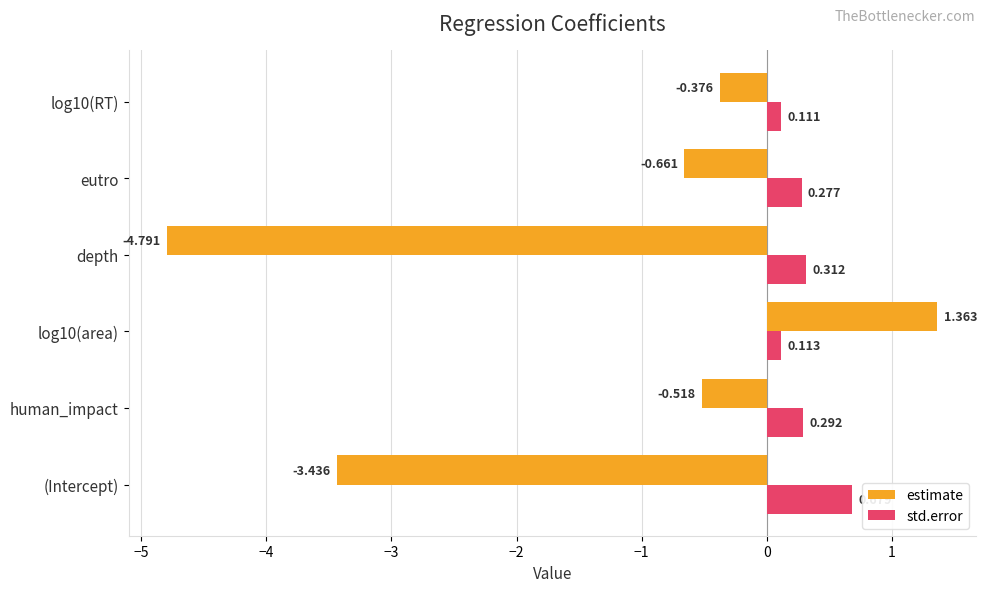

Which series has the largest total across all categories?

std.error